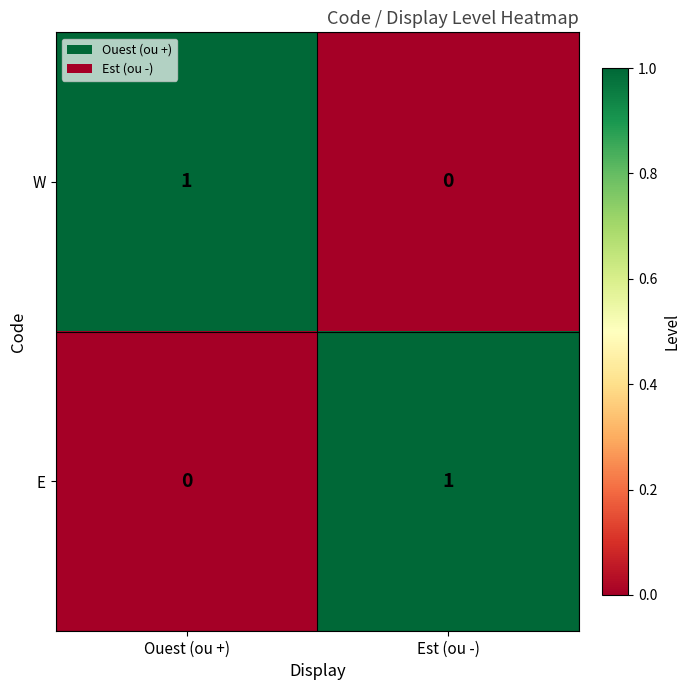

Is it true that W equals 0 at Est (ou -)?

True